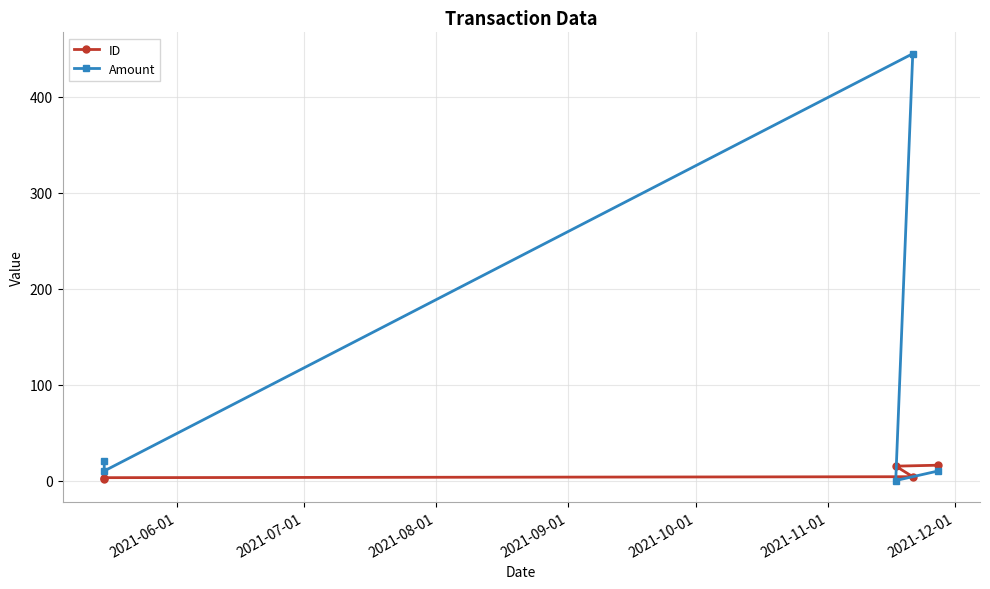

What is the difference between the maximum and minimum values in the Amount series?

445.0